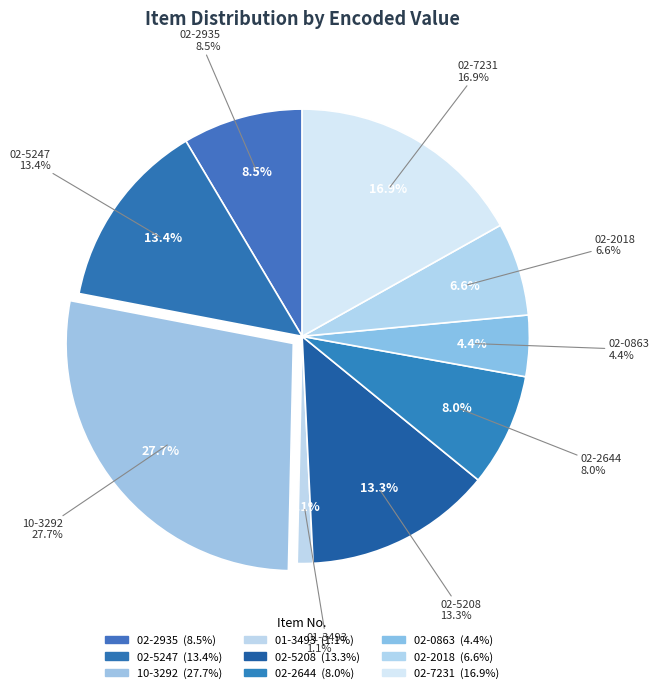

How many slices are in this pie chart?

9